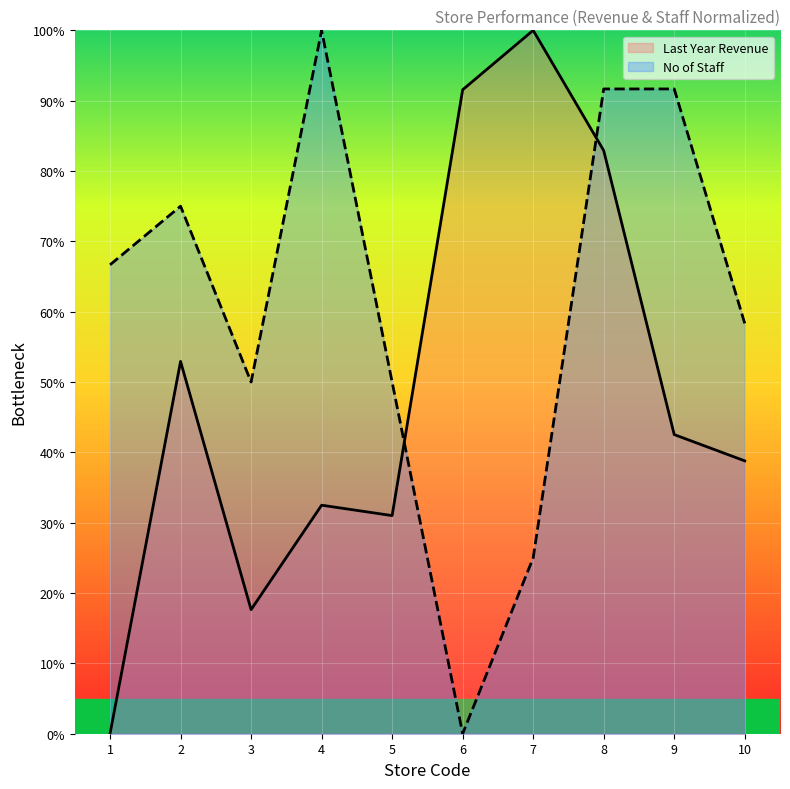

Which series has the largest total across all categories?

No of Staff